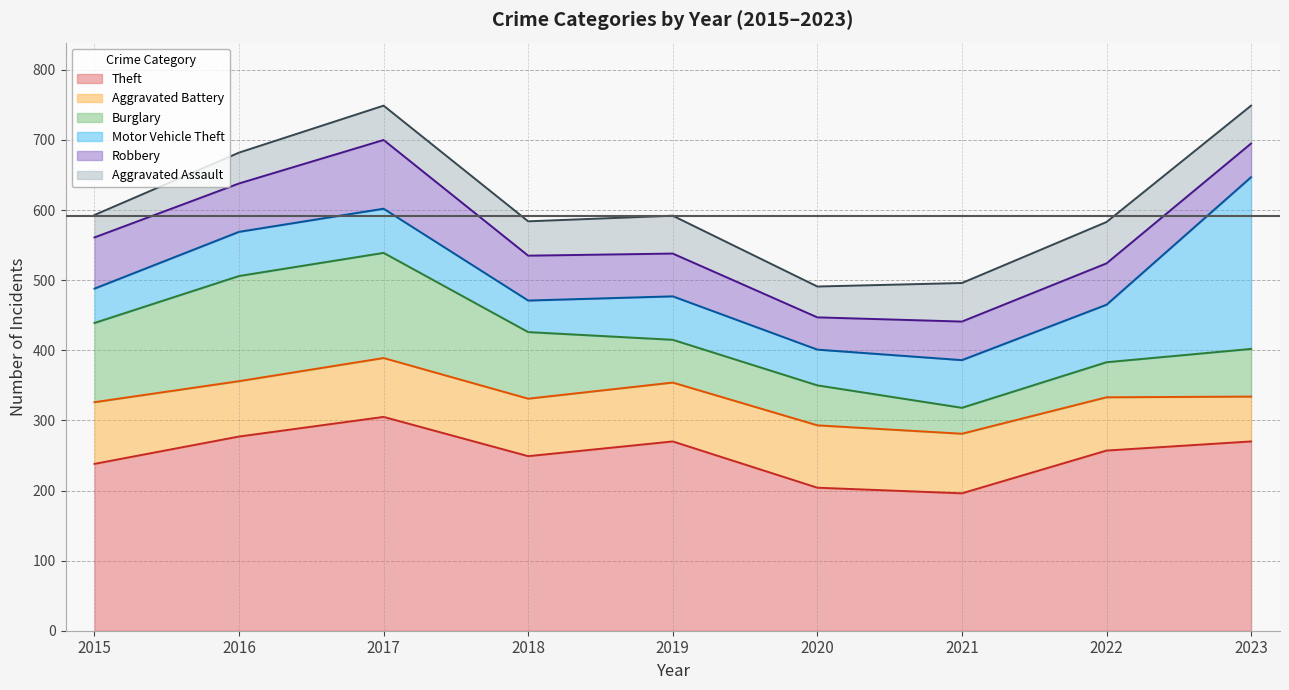

Where is the first local minimum for Theft (line)?

2018